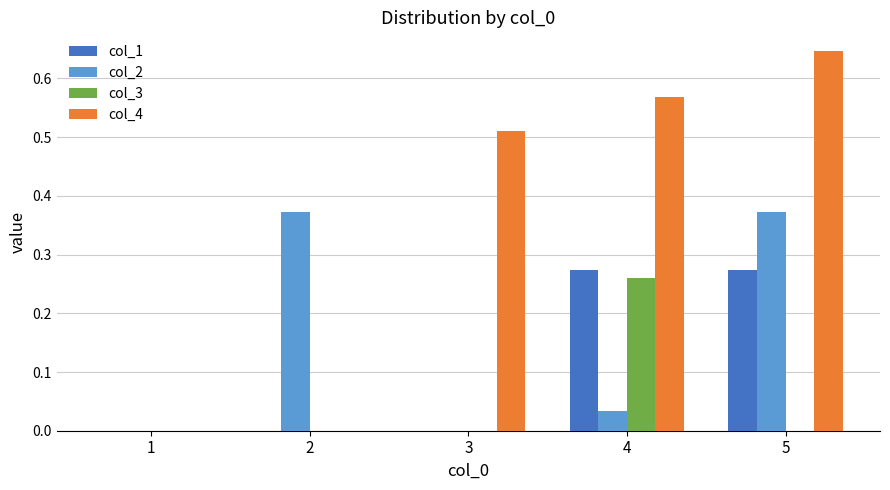

What is the sum of the col_2 values at 5 and 2?

0.7